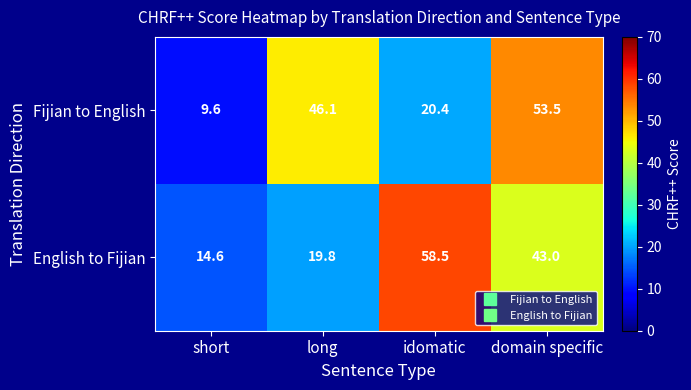

Reading right to left, list all the values displayed in this chart.

Fijian to English: domain specific=53.5	idomatic=20.4	long=46.1	short=9.6
English to Fijian: domain specific=43.0	idomatic=58.5	long=19.8	short=14.6